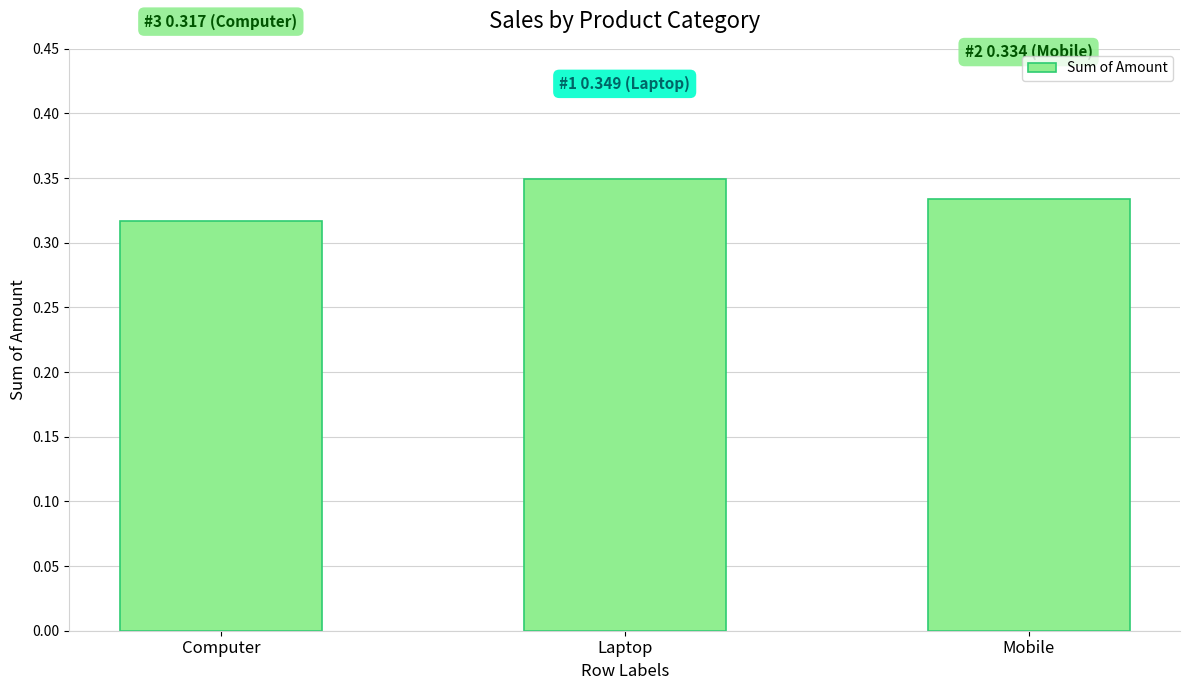

Rank the categories by value from highest to lowest.

Laptop, Mobile, Computer